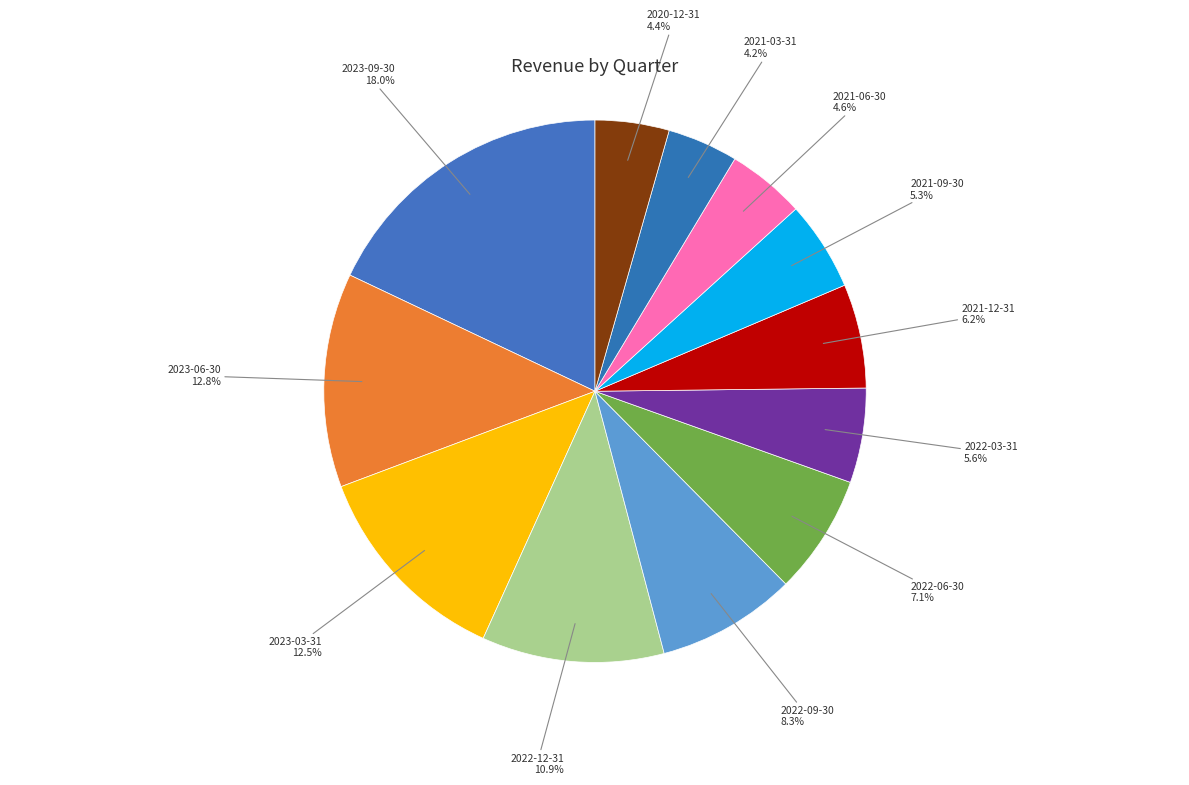

How many segments does this pie chart have?

12